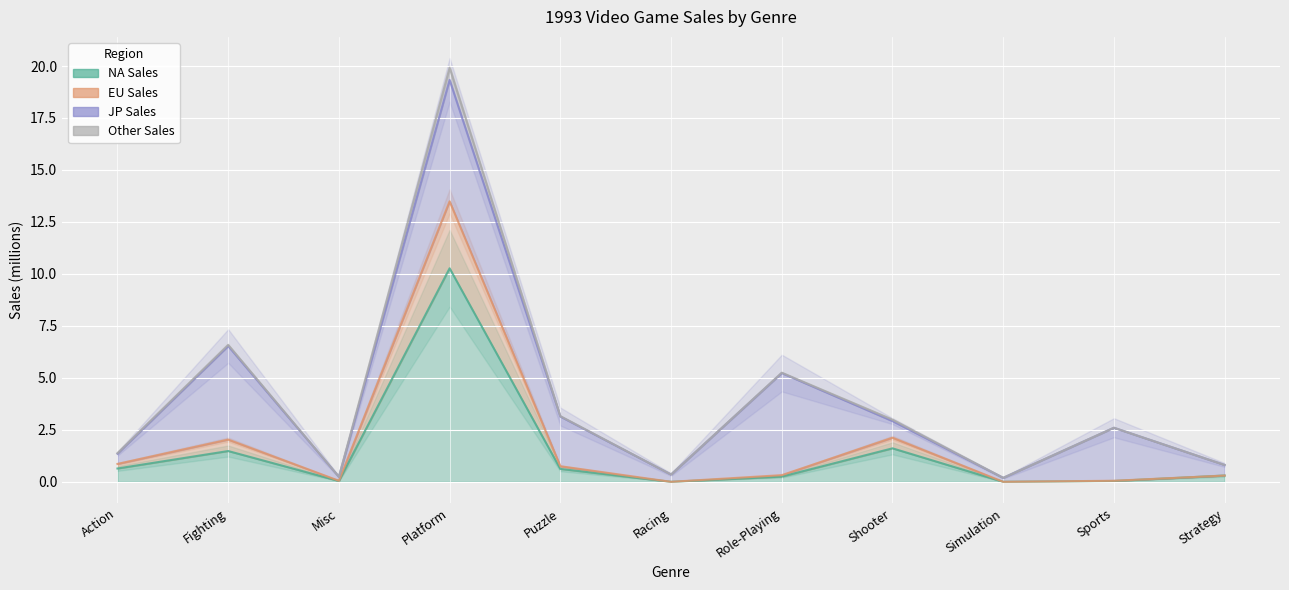

How many positive values does the NA_Sales series have?

9